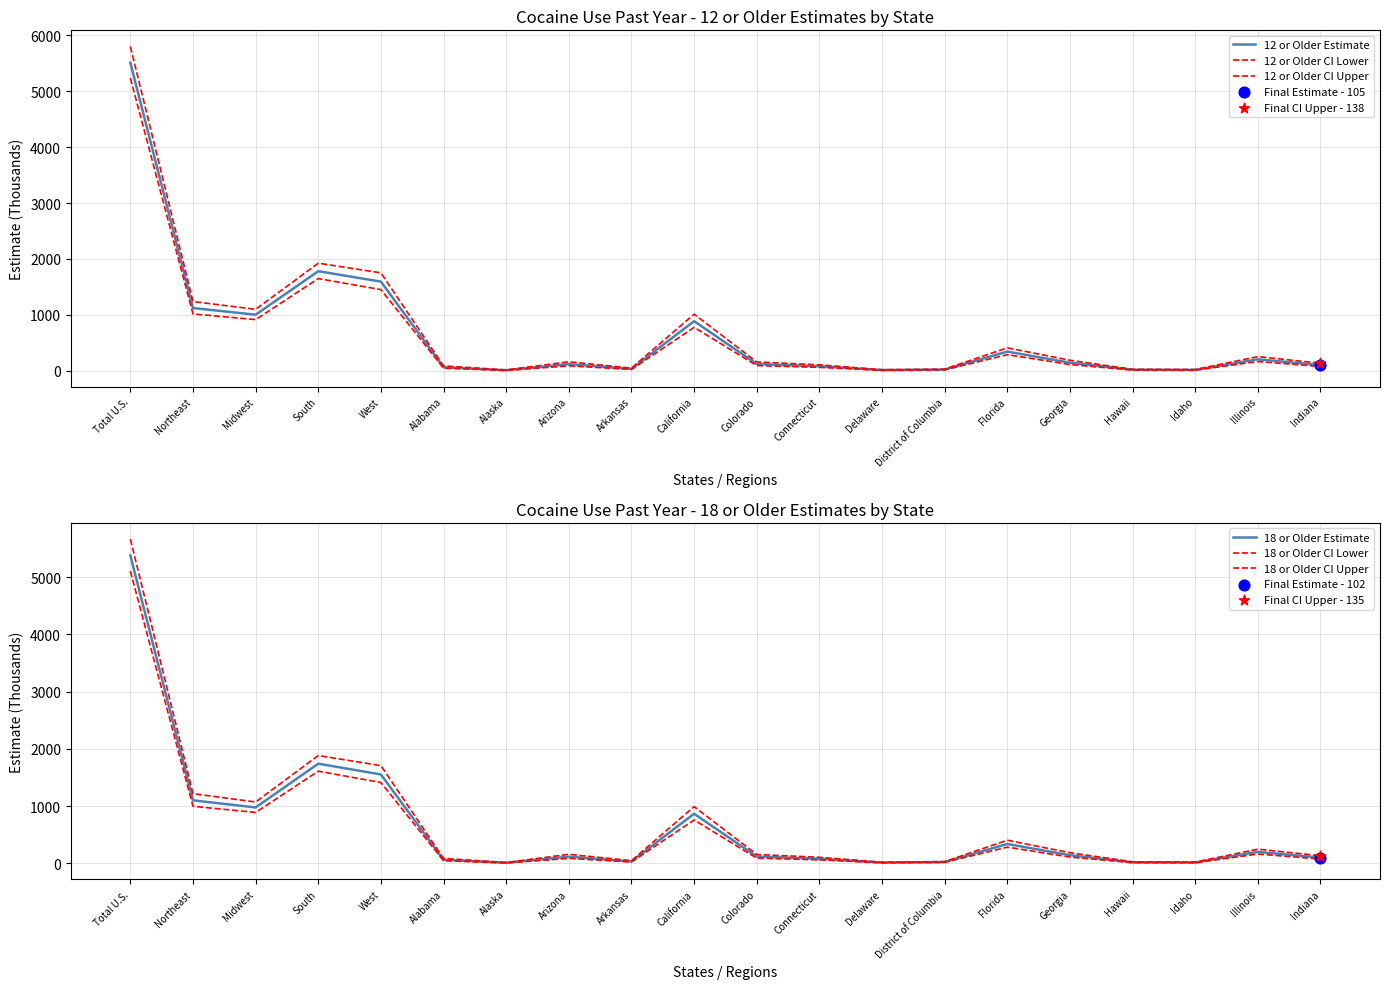

Which series contains the lowest Y value?

12 or Older CI Lower